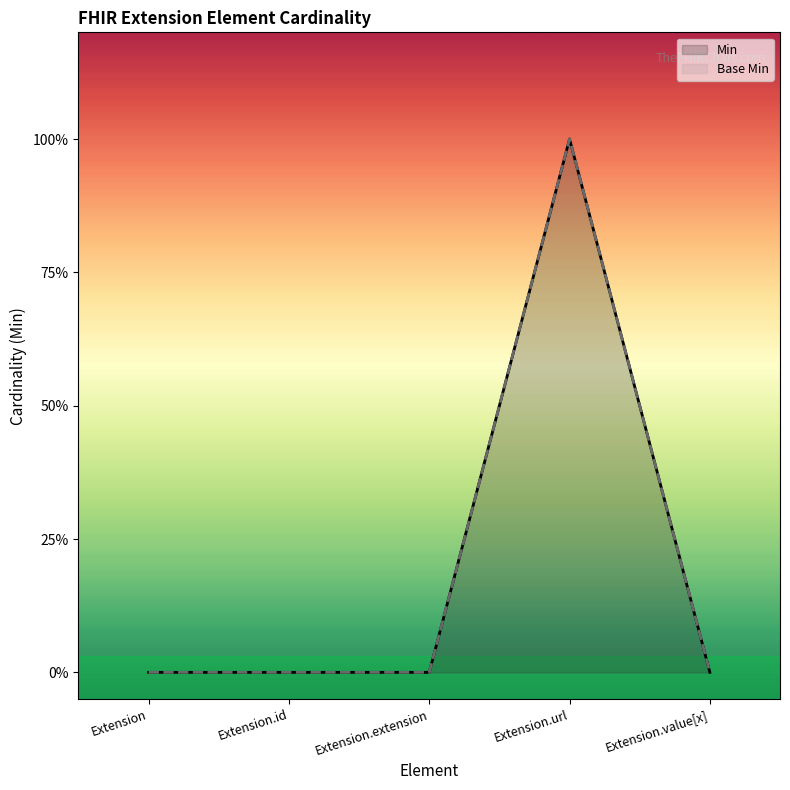

True or false: Min and Base Min cross at least once.

False